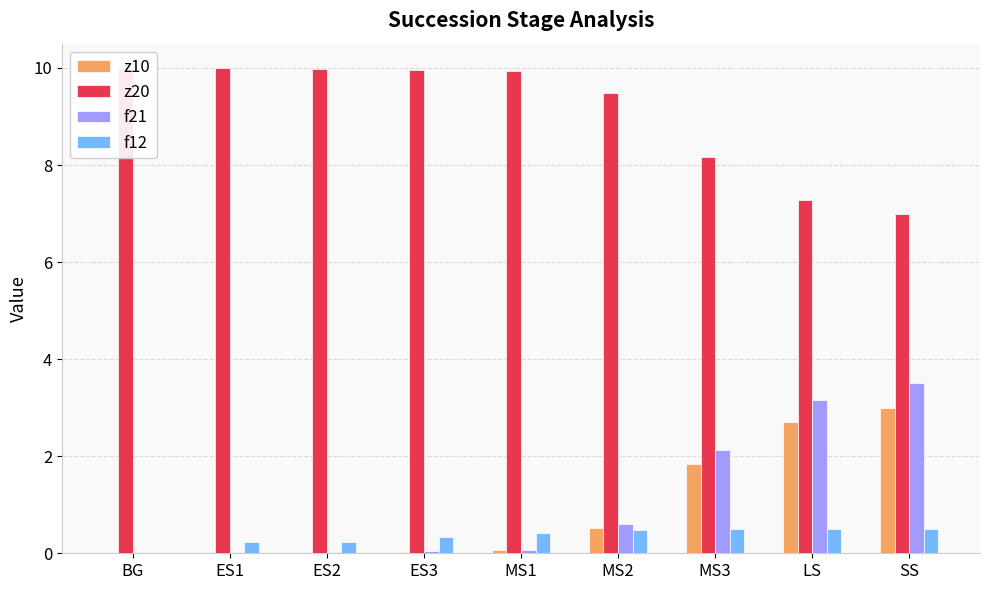

Reading right to left, list all the values displayed in this chart.

z10: SS=3.0	LS=2.7	MS3=1.8	MS2=0.5	MS1=0.1	ES3=0.0	ES2=0.0	ES1=0.0	BG=0.0
z20: SS=7.0	LS=7.3	MS3=8.2	MS2=9.5	MS1=9.9	ES3=10.0	ES2=10.0	ES1=10.0	BG=10.0
f21: SS=3.5	LS=3.2	MS3=2.1	MS2=0.6	MS1=0.1	ES3=0.0	ES2=0.0	ES1=0.0	BG=0.0
f12: SS=0.5	LS=0.5	MS3=0.5	MS2=0.5	MS1=0.4	ES3=0.3	ES2=0.2	ES1=0.2	BG=0.0